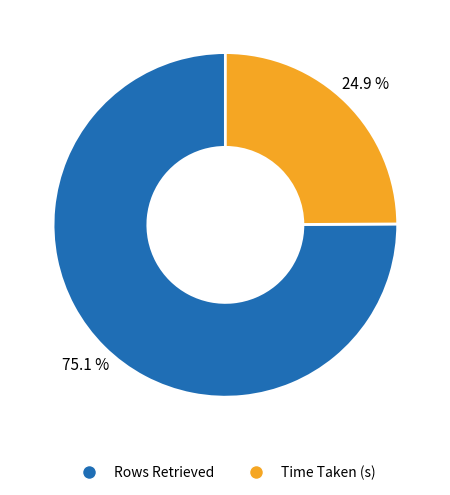

Approximately how many times larger is the value at Time Taken (s) compared to Rows Retrieved?

0.3